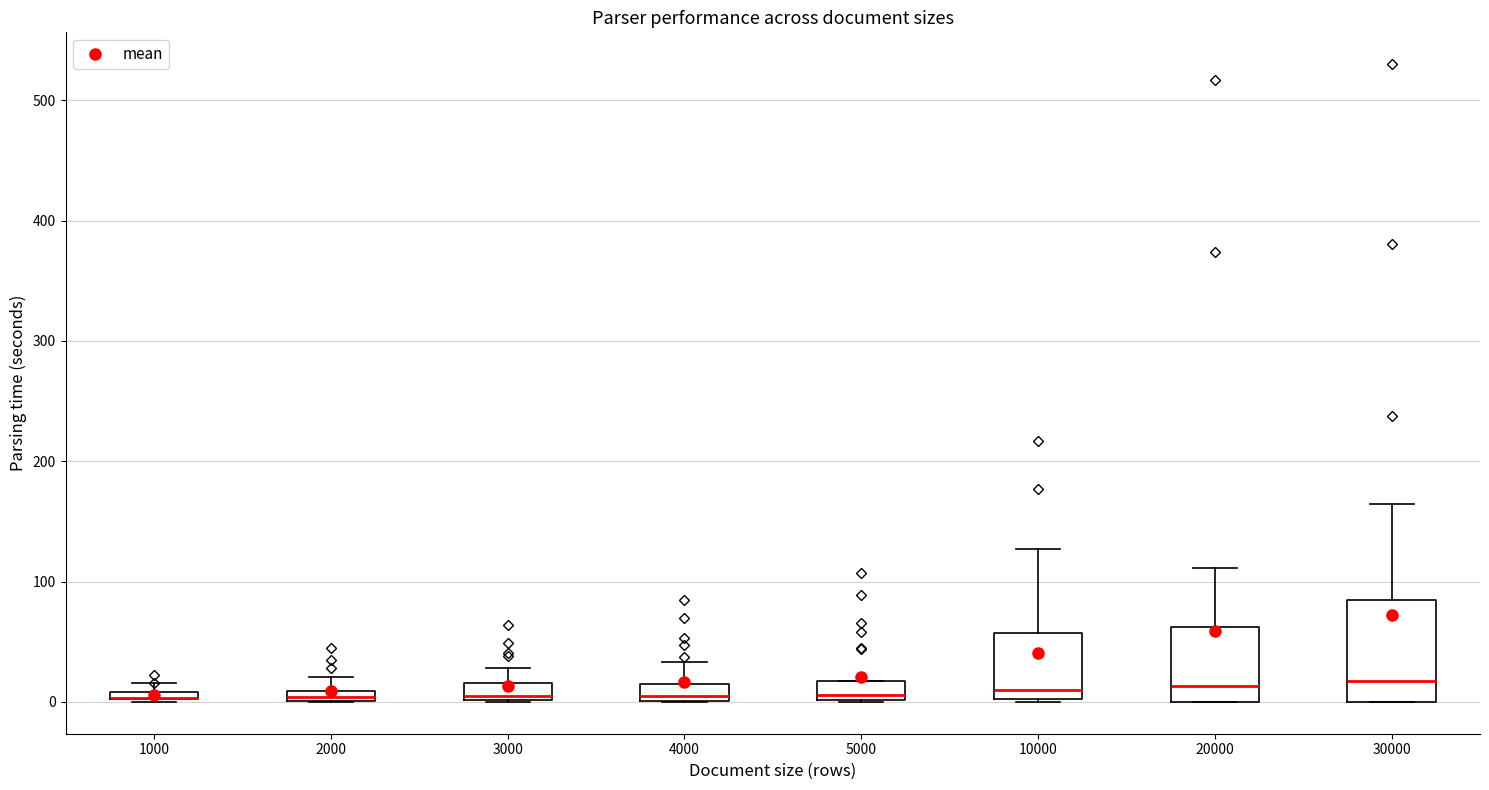

Where does the upper whisker of the box at x = 2000 end on the y-axis? The values are not printed on the chart, so give them approximately, as read against the axis.

20